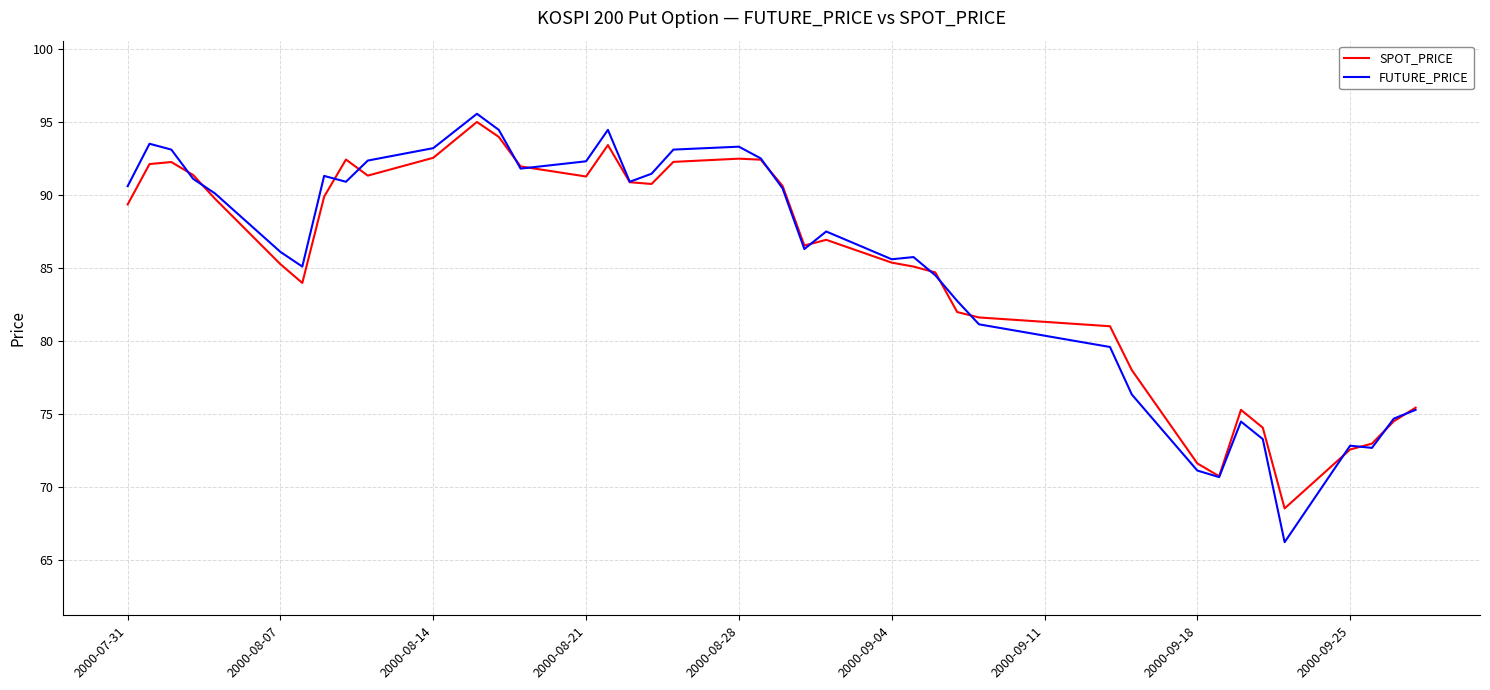

Which series has the widest spread of values?

FUTURE_PRICE